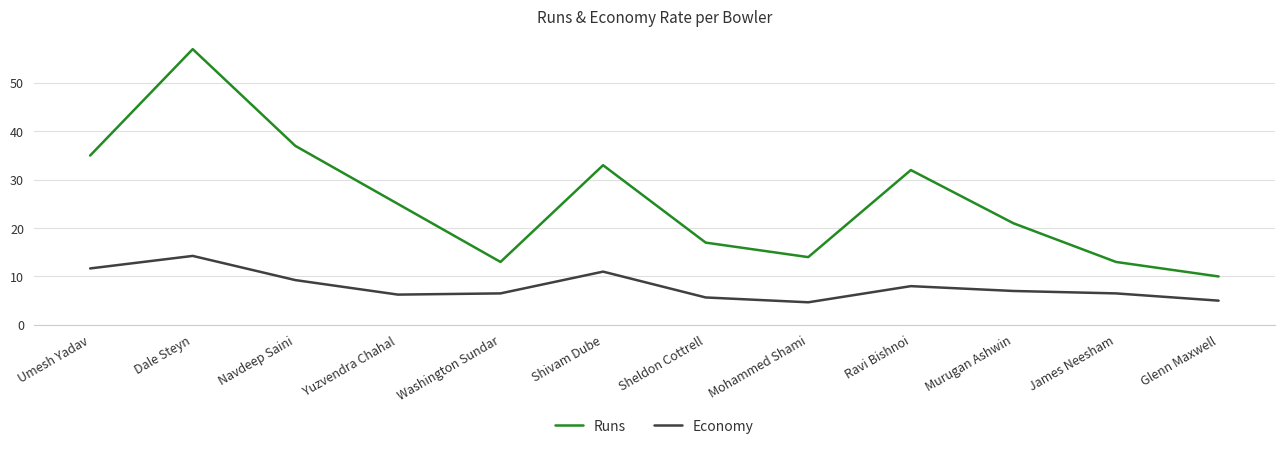

Is the value of Runs at Ravi Bishnoi greater than the value of Economy at Glenn Maxwell?

Yes